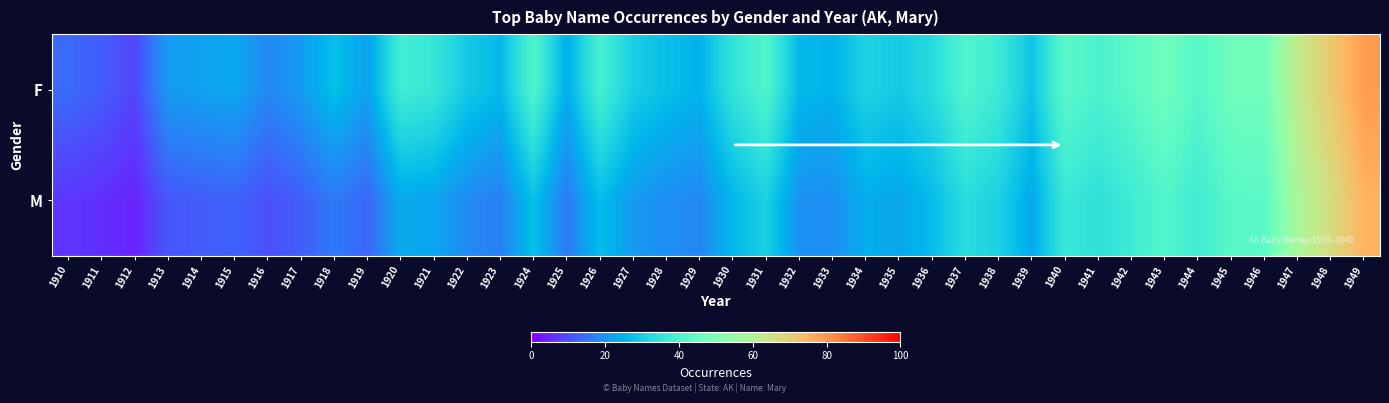

At which category is the sum across all series the highest?

1949